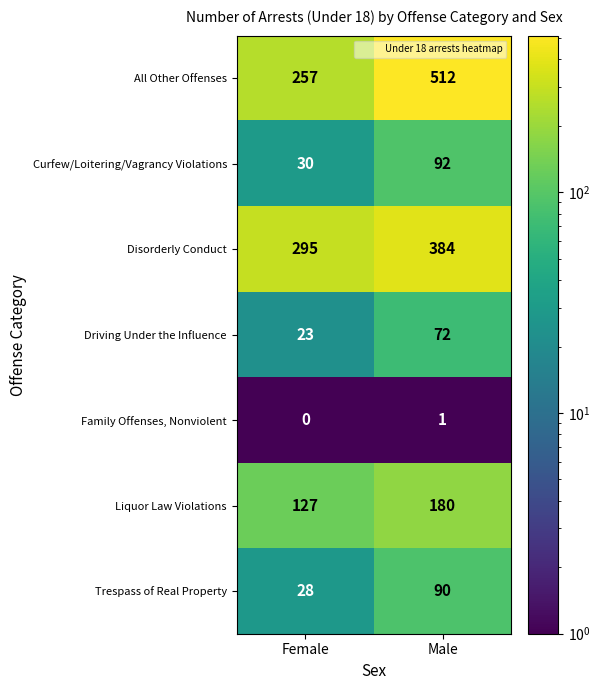

What is the maximum value shown in the chart?

512